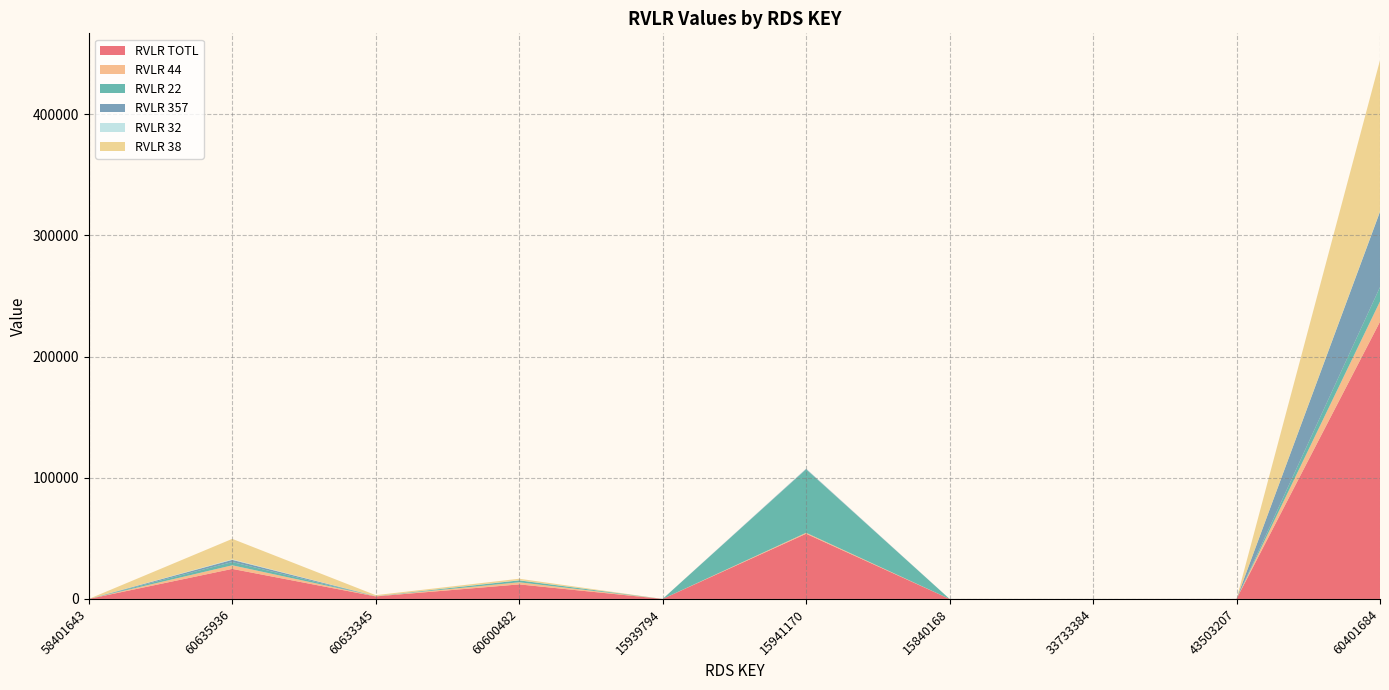

Reading left to right, extract all data points from this chart.

RVLR TOTL: 58401643=2	60635936=24789	60633345=2086	60600482=12007	15939794=1	15941170=53805	15840168=6	33733384=1	43503207=13	60401684=228814
RVLR 44: 58401643=0	60635936=2974	60633345=174	60600482=1738	15939794=0	15941170=804	15840168=6	33733384=1	43503207=0	60401684=16773
RVLR 22: 58401643=0	60635936=2658	60633345=0	60600482=1573	15939794=0	15941170=52352	15840168=0	33733384=0	43503207=0	60401684=11796
RVLR 357: 58401643=0	60635936=1823	60633345=90	60600482=7	15939794=0	15941170=367	15840168=0	33733384=0	43503207=13	60401684=62230
RVLR 32: 58401643=2	60635936=416	60633345=15	60600482=141	15939794=0	15941170=282	15840168=0	33733384=0	43503207=0	60401684=332
RVLR 38: 58401643=0	60635936=16918	60633345=758	60600482=1208	15939794=0	15941170=0	15840168=0	33733384=0	43503207=0	60401684=124681